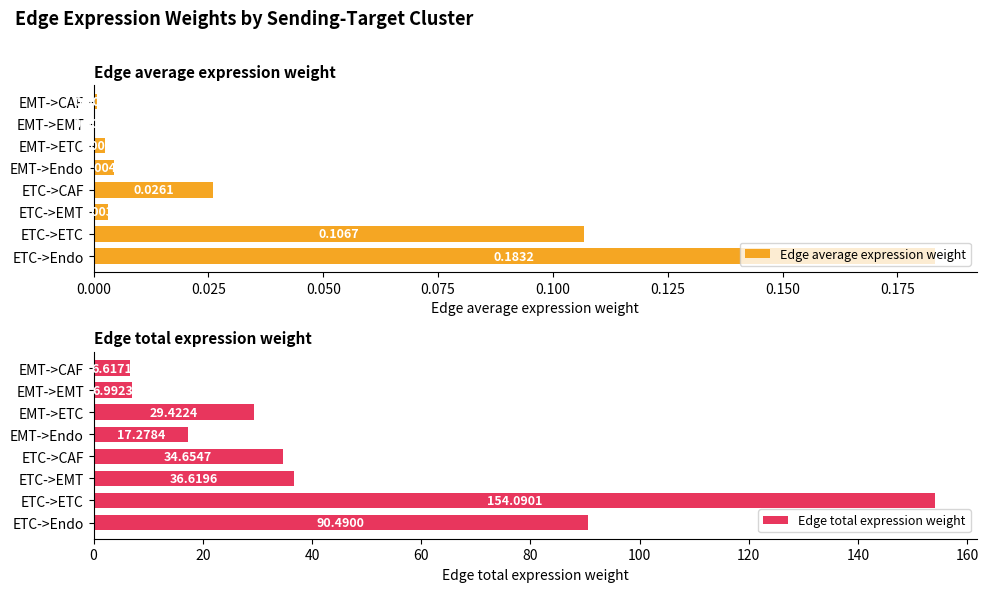

The Edge total expression weight series shows 34.7 at ETC->CAF. True or false?

True